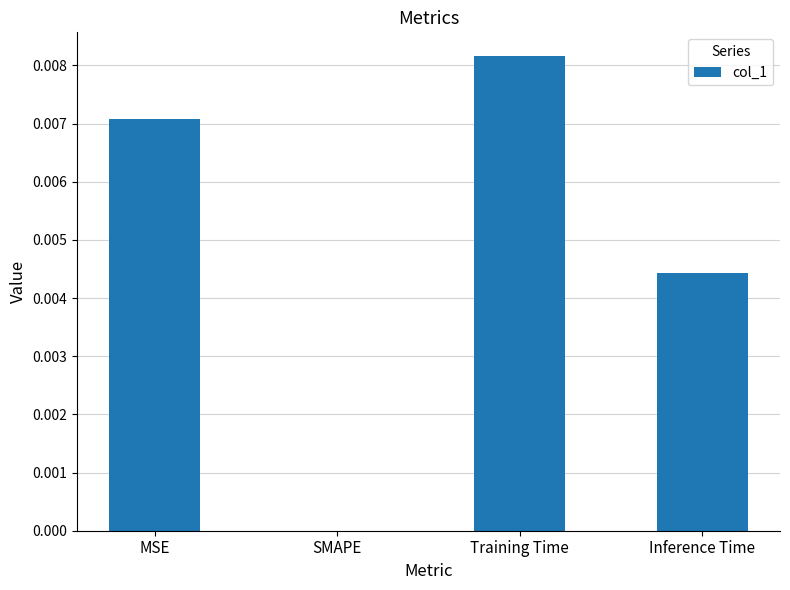

Is it true that the value at SMAPE is 0.0?

True